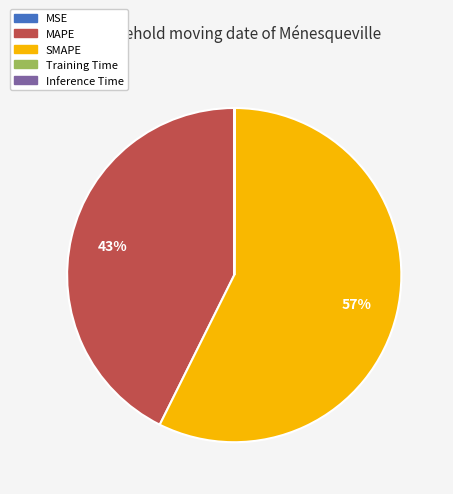

Does any single category account for the majority?

Yes